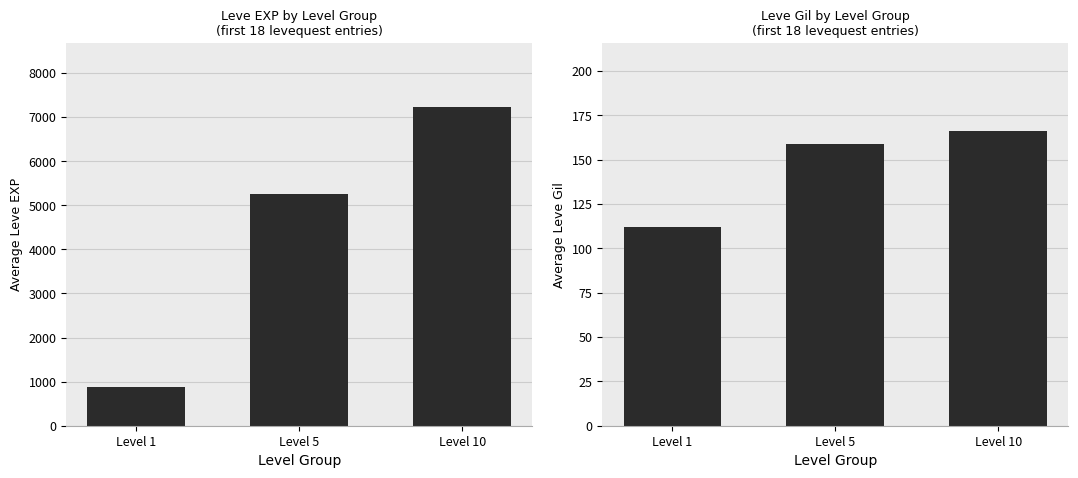

Reading left to right, transcribe all the data shown in this chart.

Leve EXP: Level 1=885	Level 5=5262	Level 10=7235
Leve Gil: Level 1=112	Level 5=159	Level 10=166